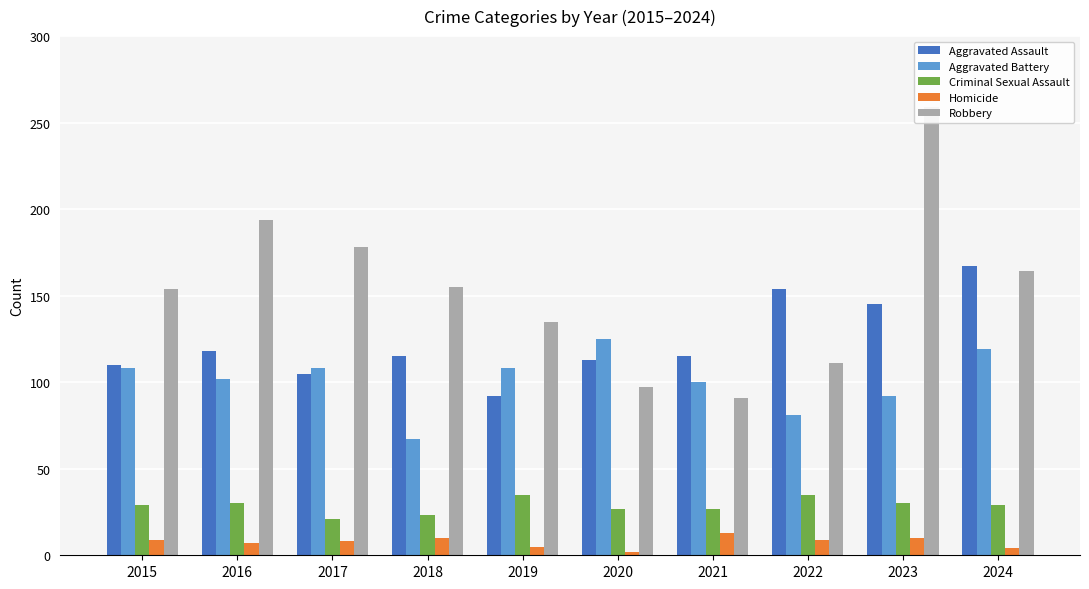

Count the number of categories in the chart.

10